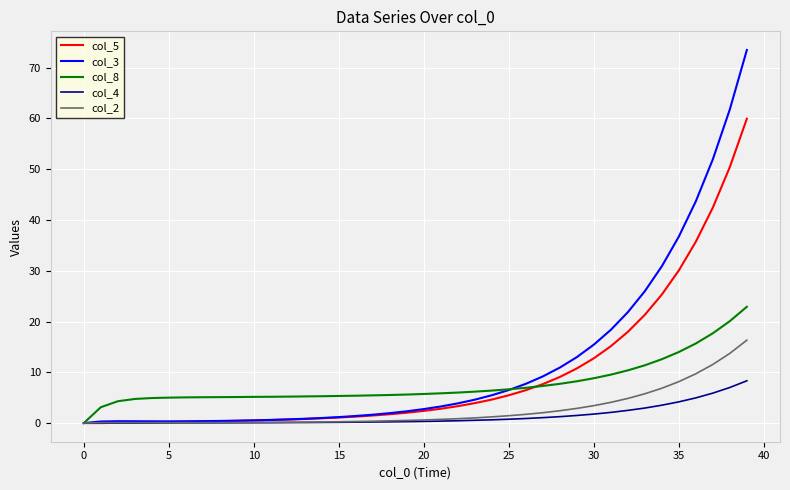

What is the greatest value displayed?

73.5